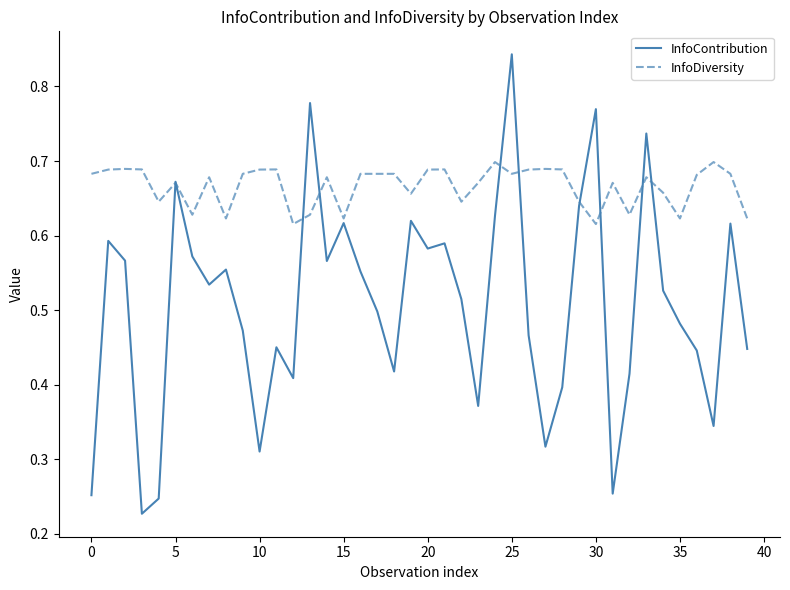

List the series in order of their peak value, lowest first.

InfoDiversity, InfoContribution